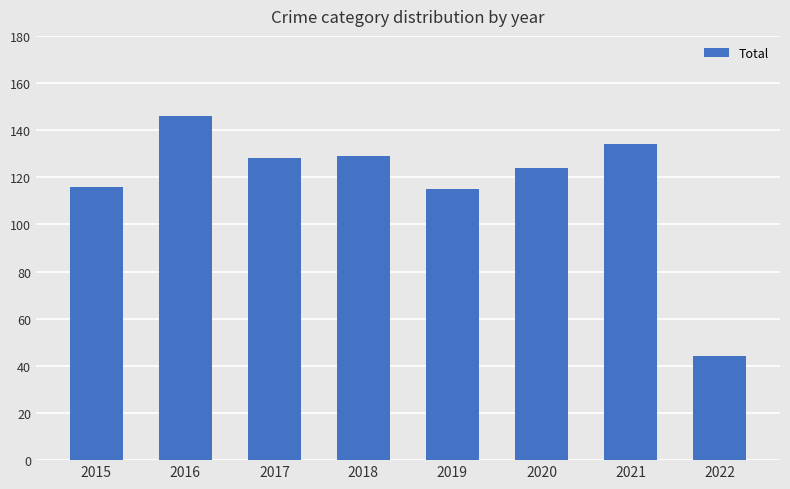

What is the value of the 1st bar from the left?

116